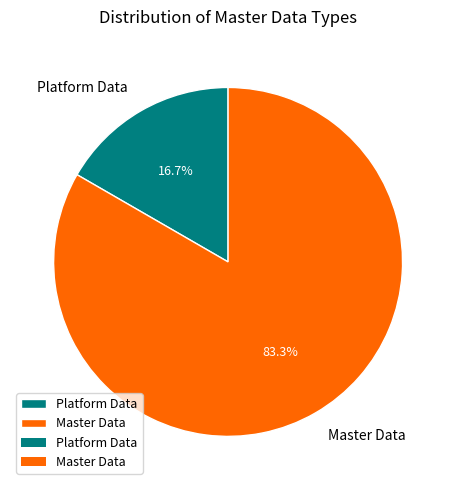

What is the largest slice in the pie chart?

Master Data